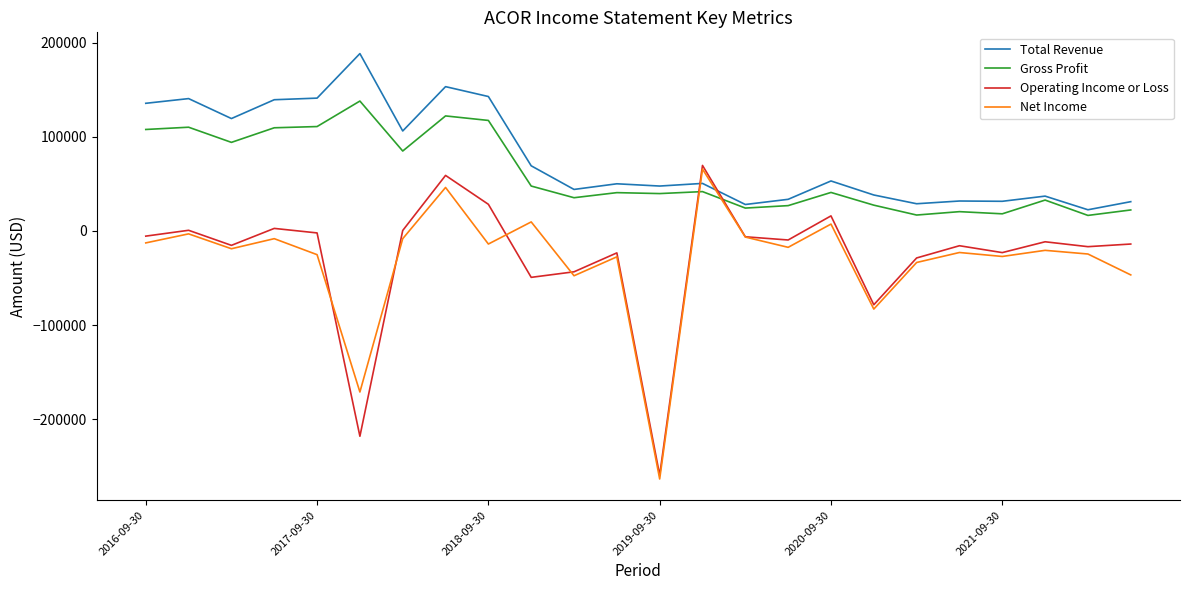

What is the smallest value displayed?

-263500